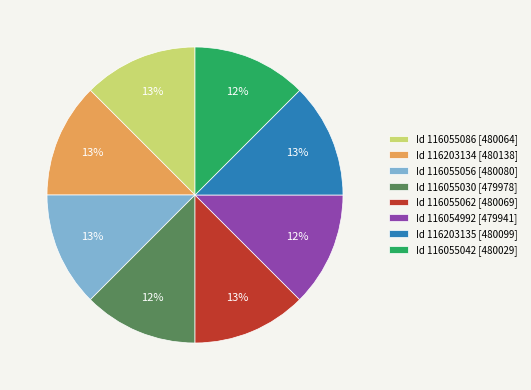

The Id 116055086 [480064] slice represents 13% of the pie. True or false?

True